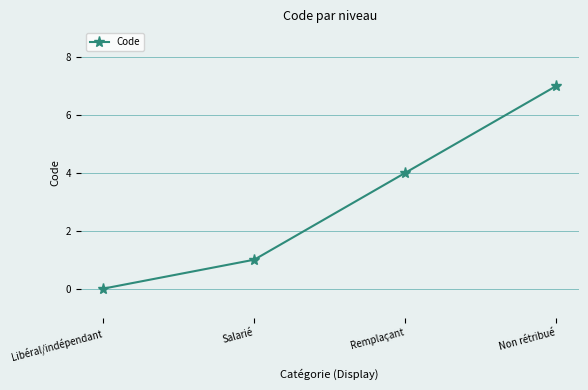

What is the label of the 4th point from the right?

Libéral/indépendant